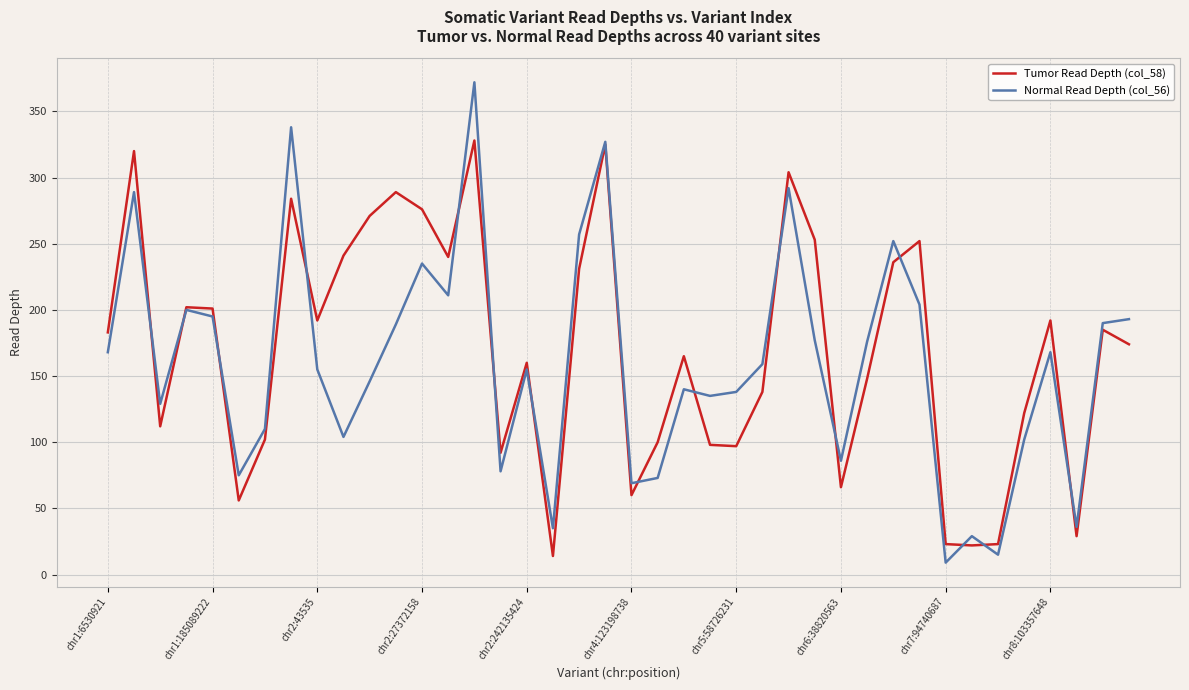

What is the minimum value shown in the chart?

9